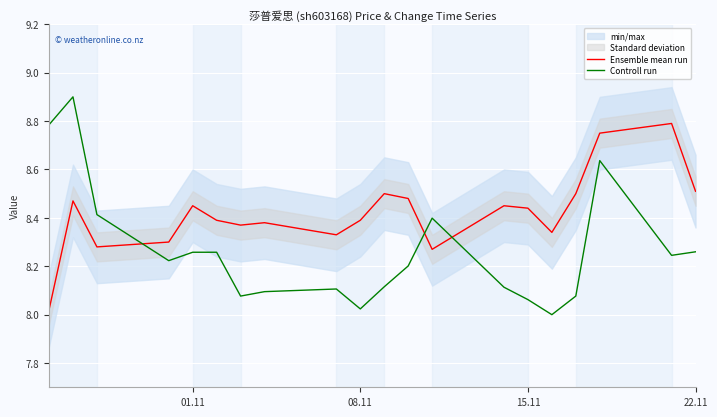

How many intersections are there between Ensemble mean run and Controll run?

3